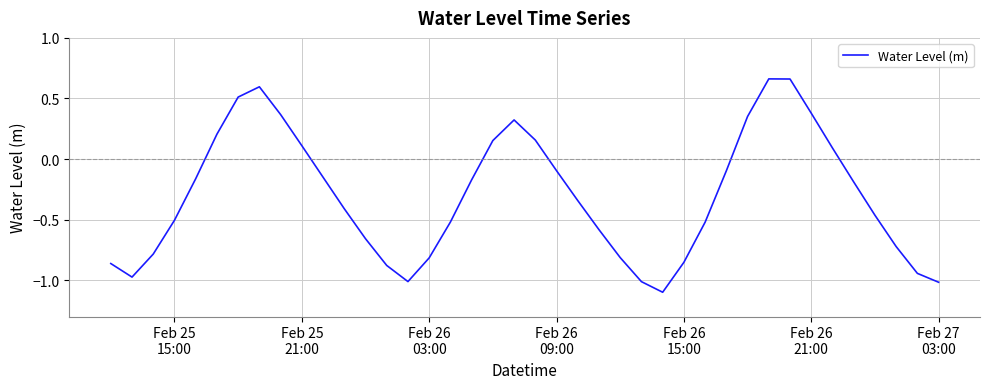

What is the minimum value shown in the chart?

-1.1